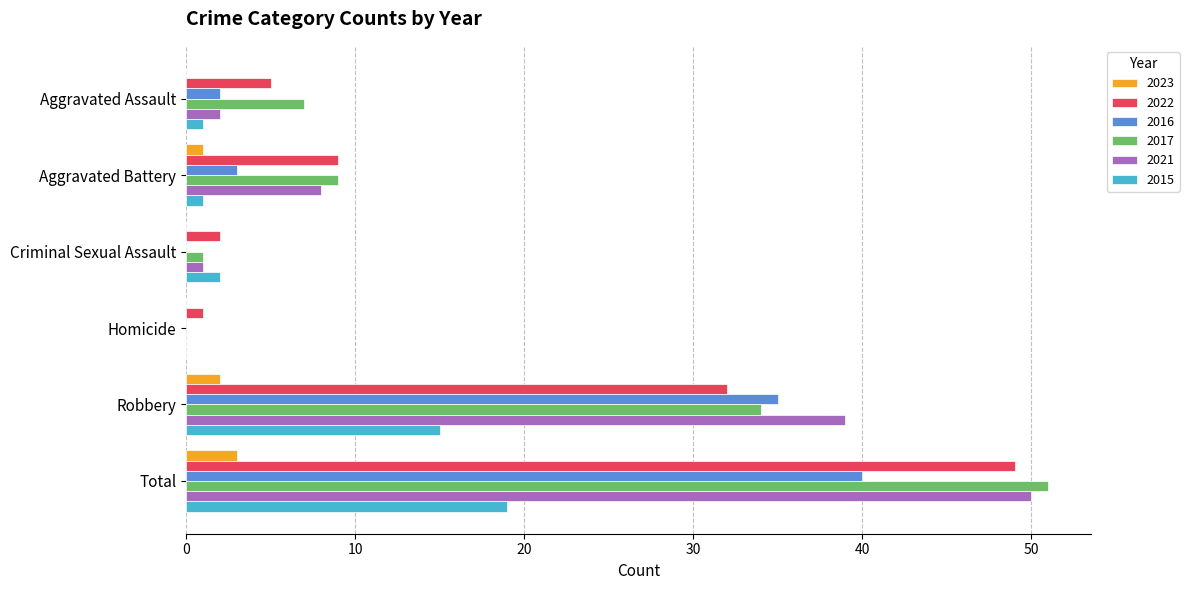

The value of 2015 at Criminal Sexual Assault is 2. True or false?

True